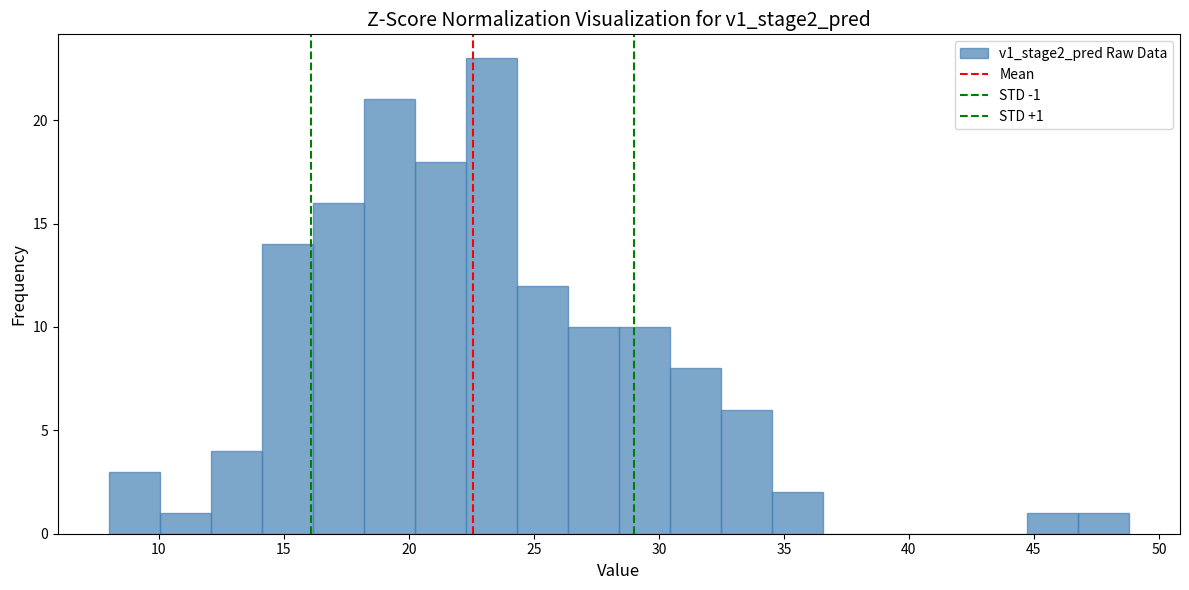

Which range on the x-axis has the tallest bar?

22.5 to 24.5